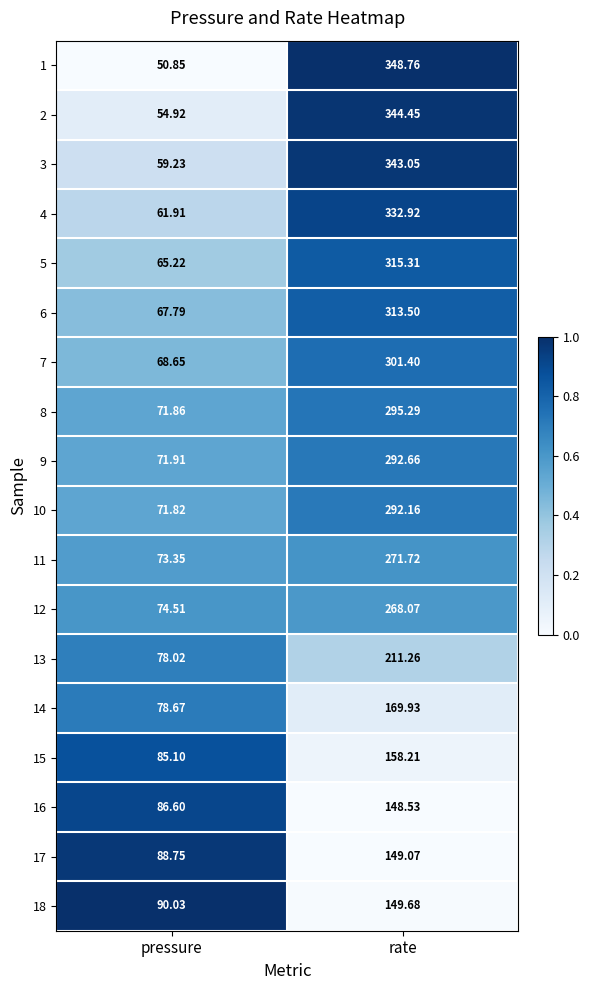

What is the greatest value displayed?

348.8